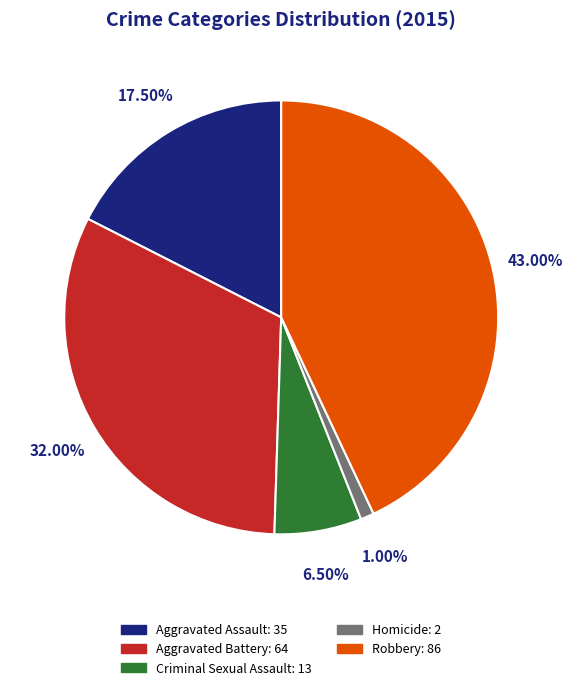

The Aggravated Battery slice represents 46% of the pie. True or false?

False